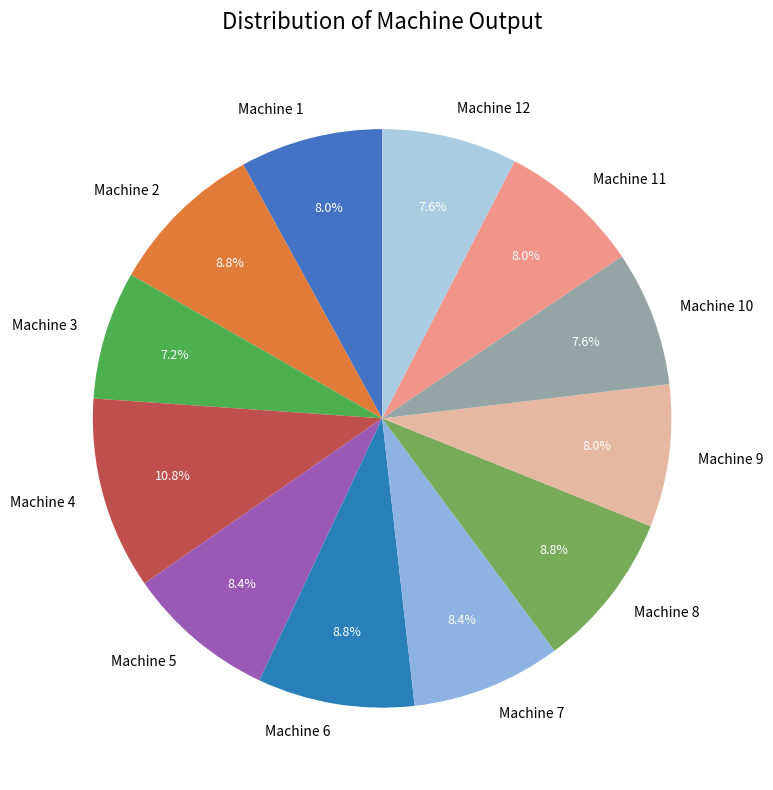

What is the largest slice in the pie chart?

Machine 4